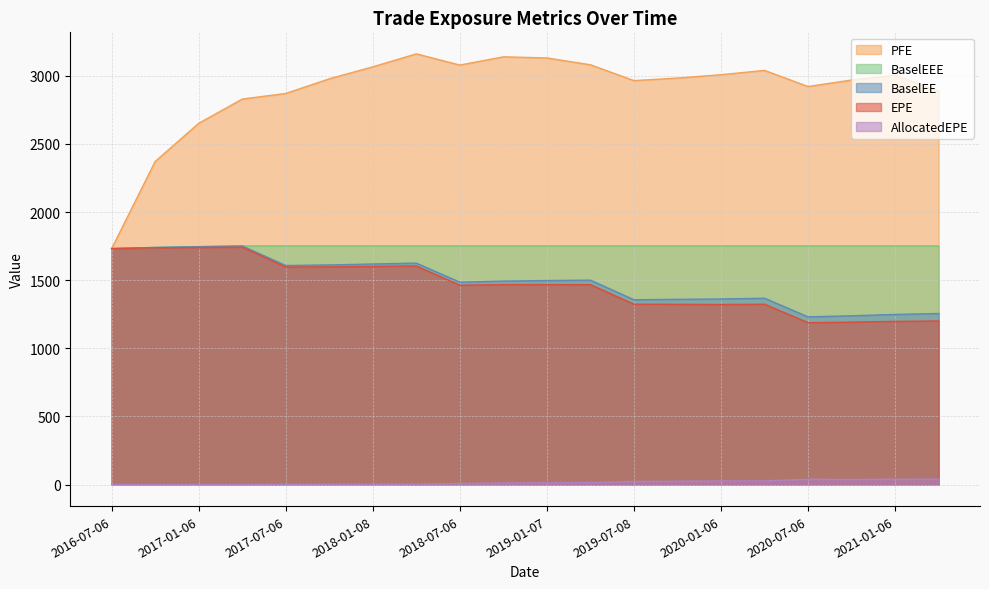

How many interior local peaks does the BaselEE series have?

4